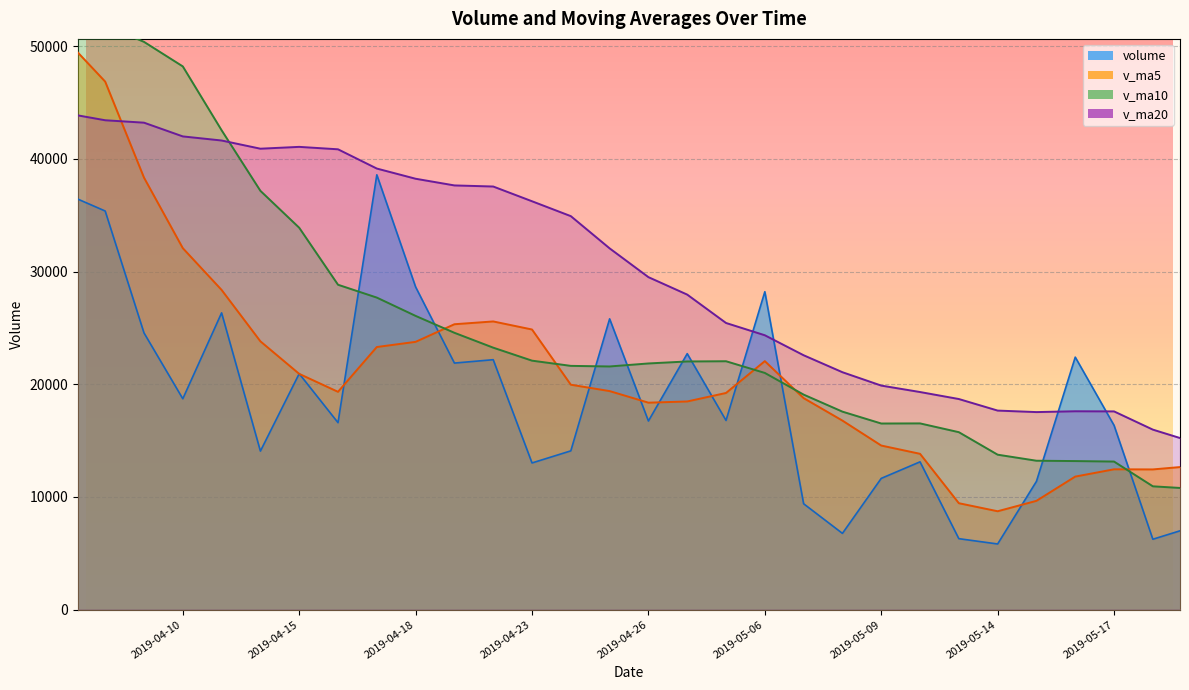

What is the total value across all series at 2019-04-10?

141015.8